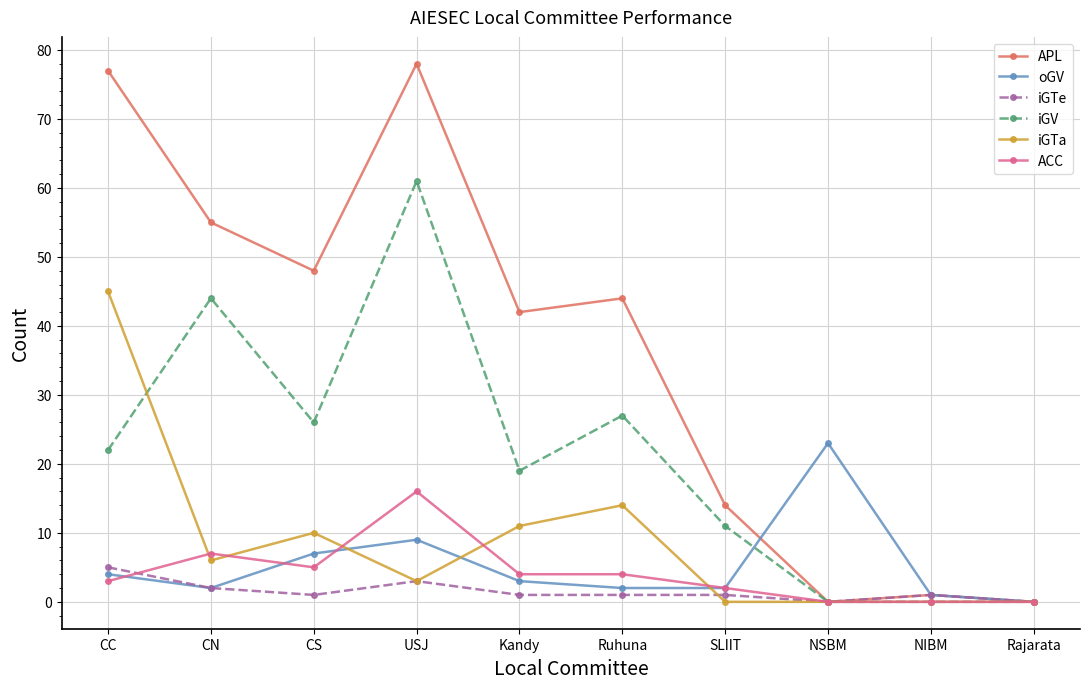

True or false: iGTa and ACC intersect in this chart.

True